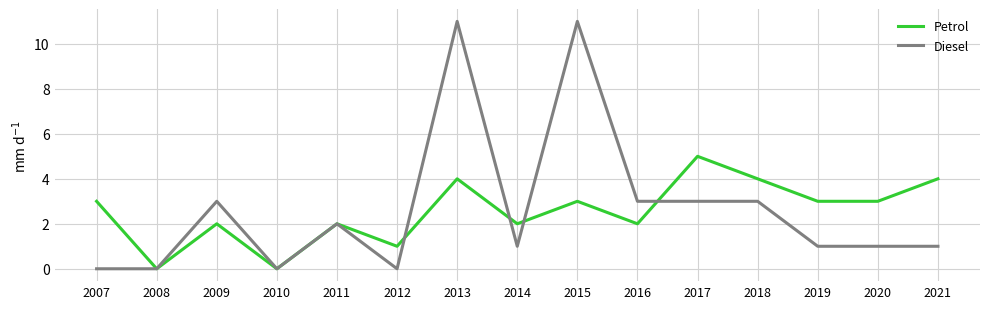

What is the spread (max minus min) of values at 2017?

2